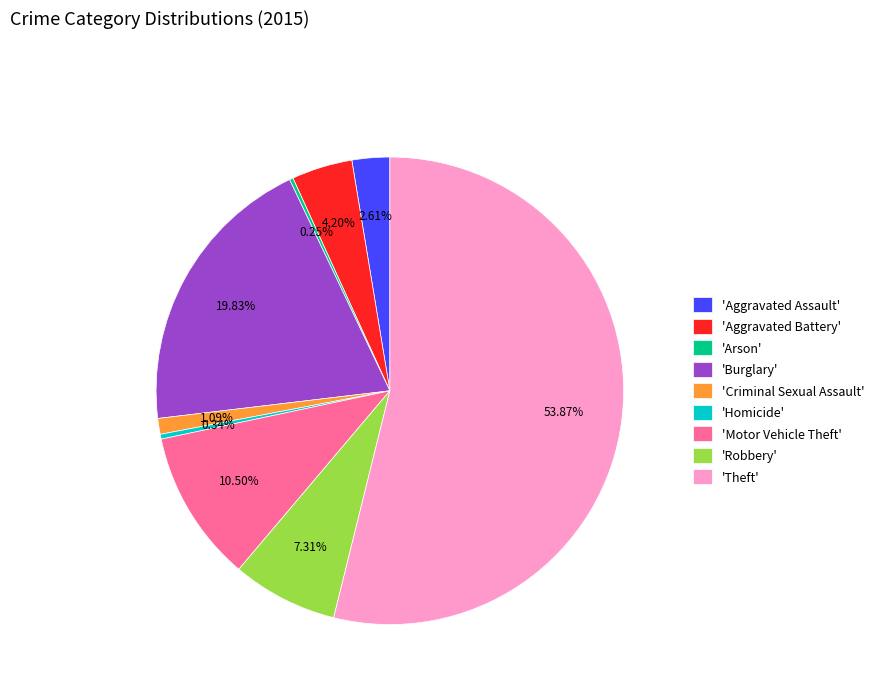

What is the majority slice?

'Theft'